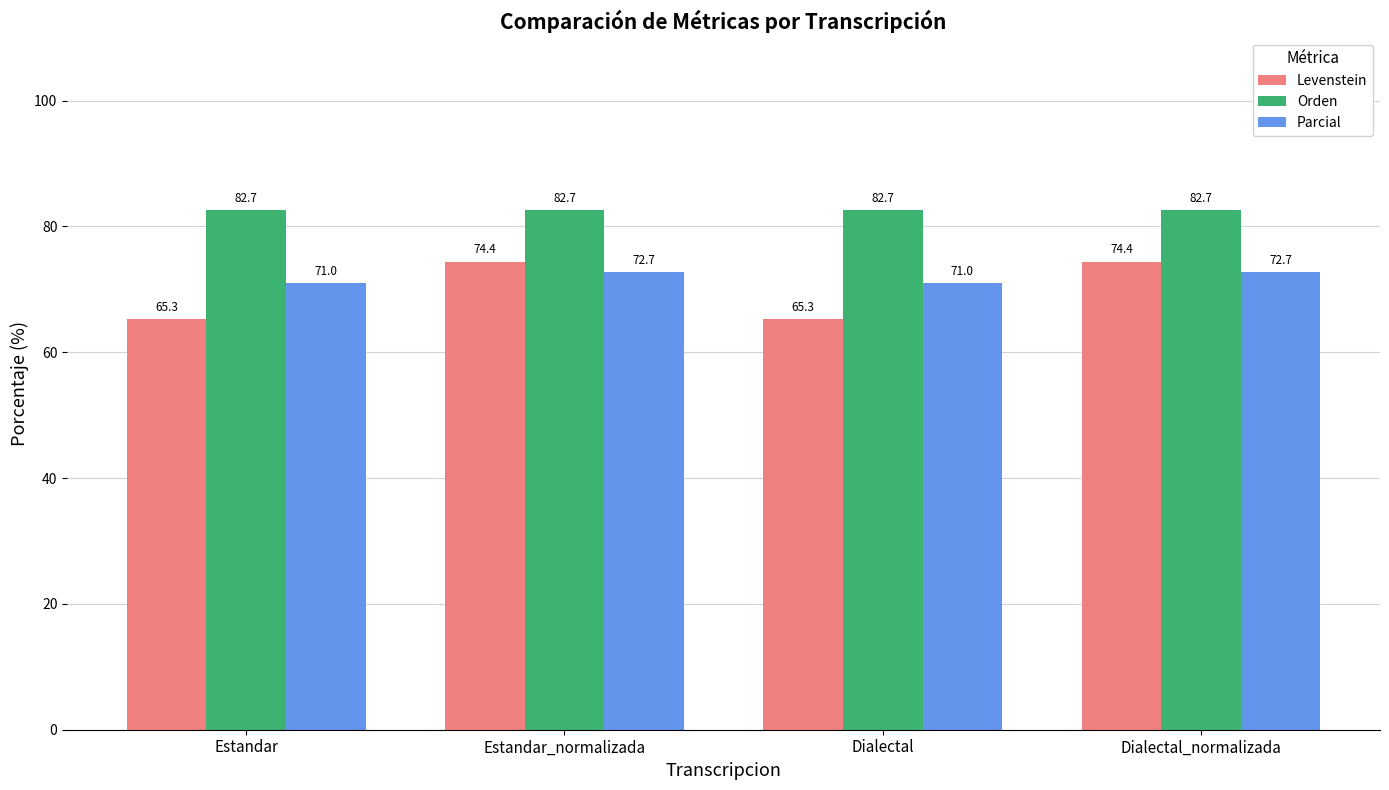

Which series has the widest spread of values?

Levenstein